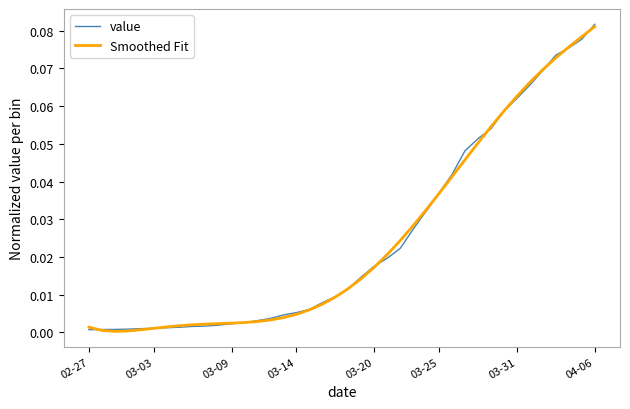

What are all the series names shown in the legend?

value, Smoothed Fit